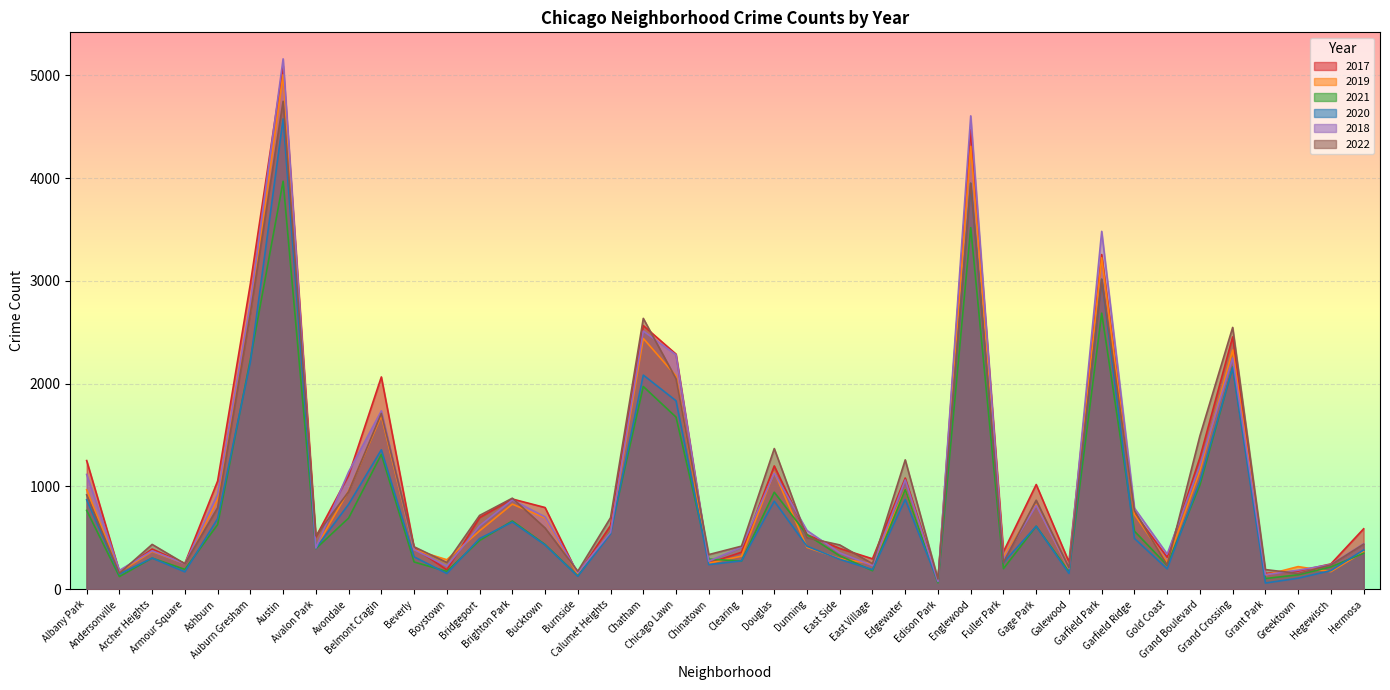

Reading right to left, extract all data points from this chart.

2017: 588	246	176	154	2456	1281	311	742	3257	265	1019	365	4472	87	1082	296	397	531	1200	360	253	2288	2566	620	145	795	878	697	188	404	2066	1107	509	5095	2973	1053	251	391	171	1252
2019: 365	171	220	138	2328	1153	261	728	3226	189	825	309	4310	76	972	248	298	407	1140	322	253	2076	2441	561	142	694	828	568	287	385	1687	957	405	5008	2700	872	249	368	166	968
2021: 350	217	140	104	2161	1014	233	565	2687	170	613	200	3519	62	970	180	325	530	944	274	293	1675	1973	559	130	435	664	474	173	265	1312	692	395	3971	2237	629	193	303	123	767
2020: 382	181	107	60	2158	1052	198	494	3018	154	613	259	3952	75	873	191	291	418	857	276	239	1834	2084	538	126	431	654	493	153	315	1357	826	400	4578	2213	686	169	303	147	870
2018: 442	240	185	141	2250	1205	342	789	3483	201	816	289	4607	75	1064	230	354	571	1131	409	273	2281	2513	554	160	704	869	616	224	386	1736	1142	401	5162	2787	924	248	374	183	1117
2022: 438	236	153	191	2548	1493	235	764	3016	209	866	261	3951	99	1259	248	431	501	1369	419	337	2048	2636	696	175	596	886	718	260	413	1711	949	520	4749	2687	793	248	436	155	918